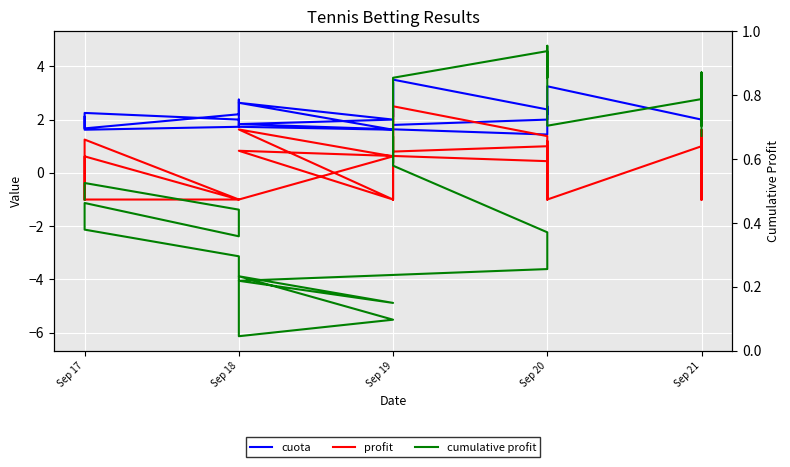

What are all the series names shown in the legend?

cuota, profit, cumulative profit